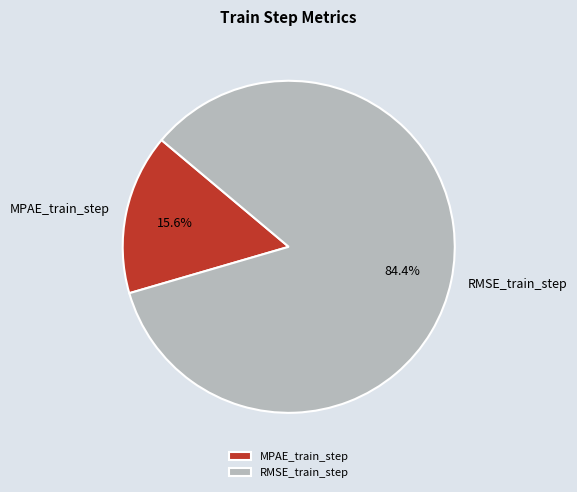

How many slices are in this pie chart?

2